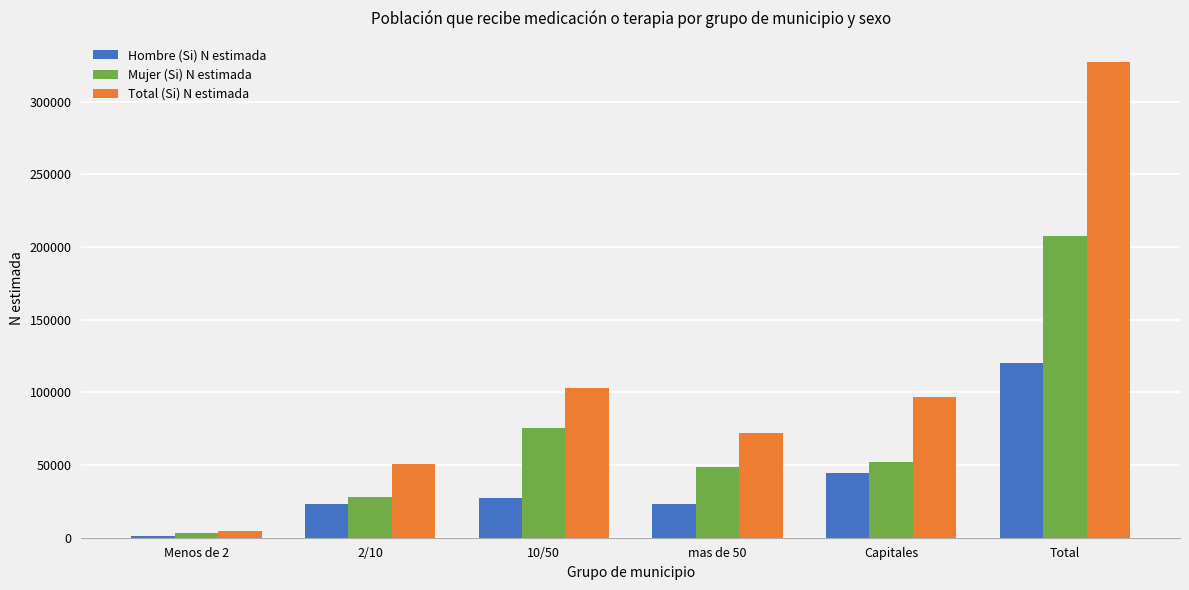

What is the greatest value displayed?

327460